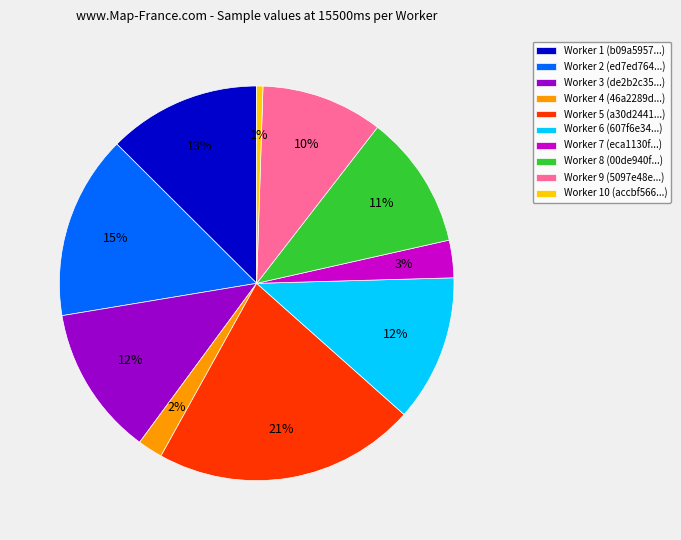

True or false: Worker 8 (00de940f...) accounts for 11% of the total.

True